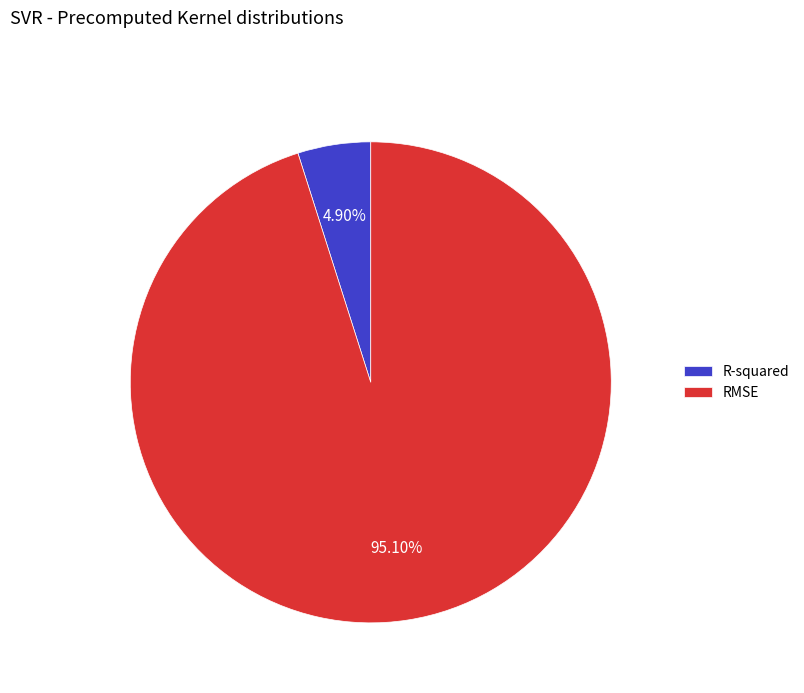

To the nearest percent, what percentage of the pie is RMSE?

95%